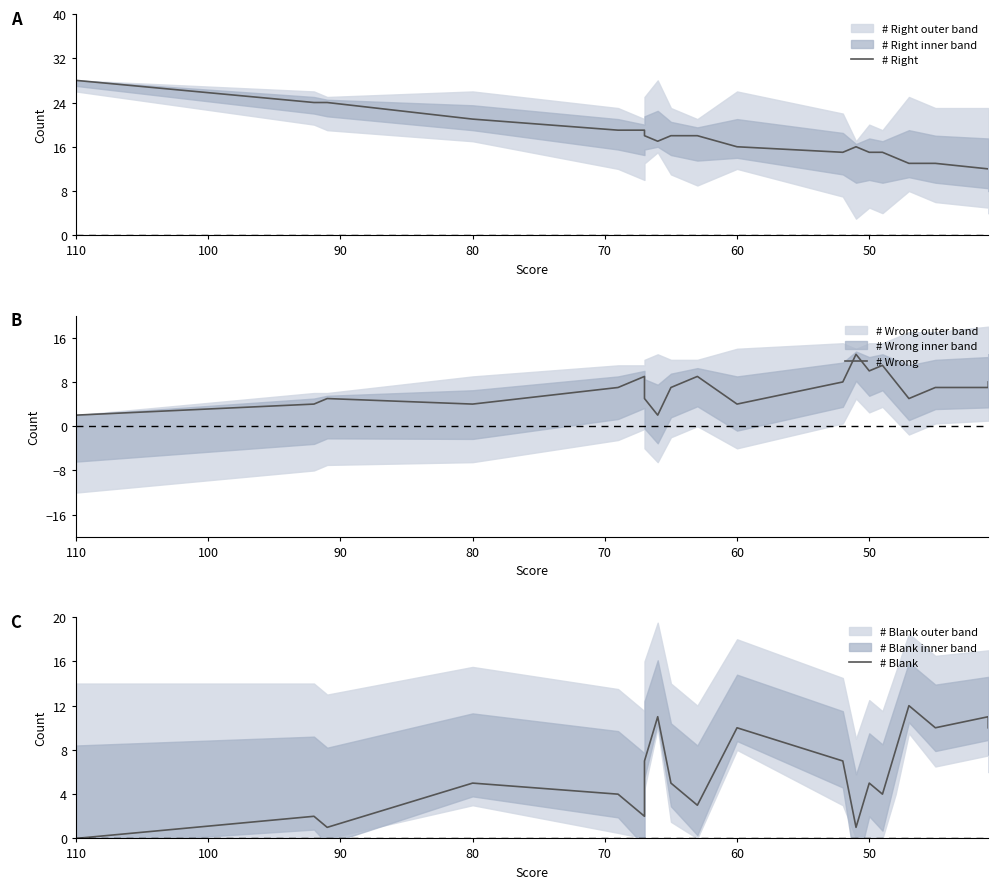

Is this an area chart (filled region under the line)?

No